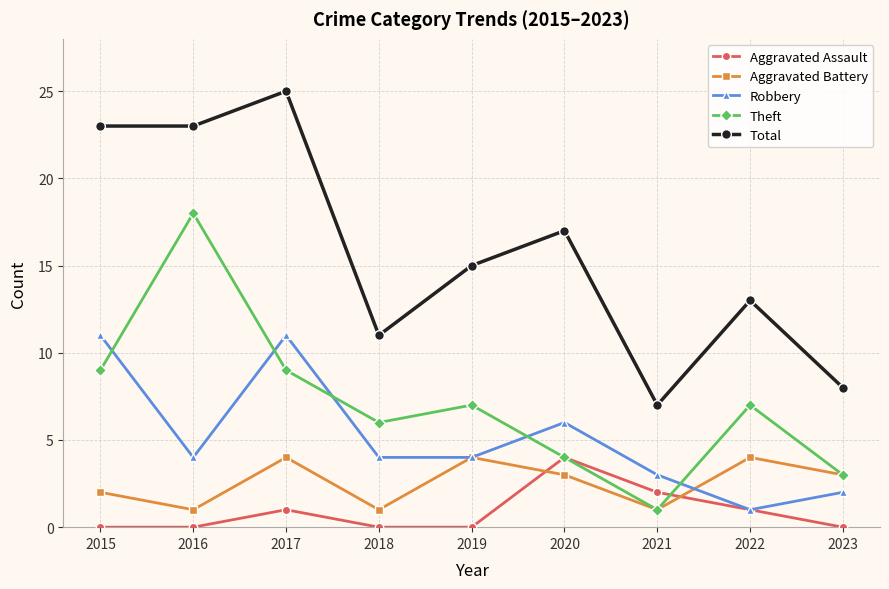

True or false: Aggravated Assault has a value of 0 at 2018.

True